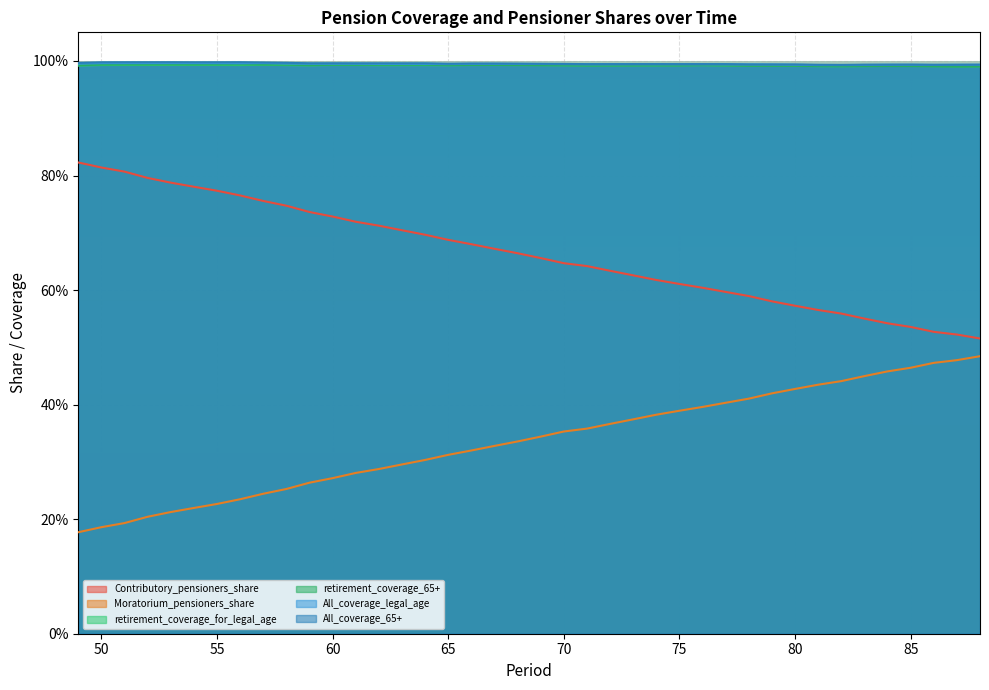

Does the chart display data point markers on the line(s)?

No